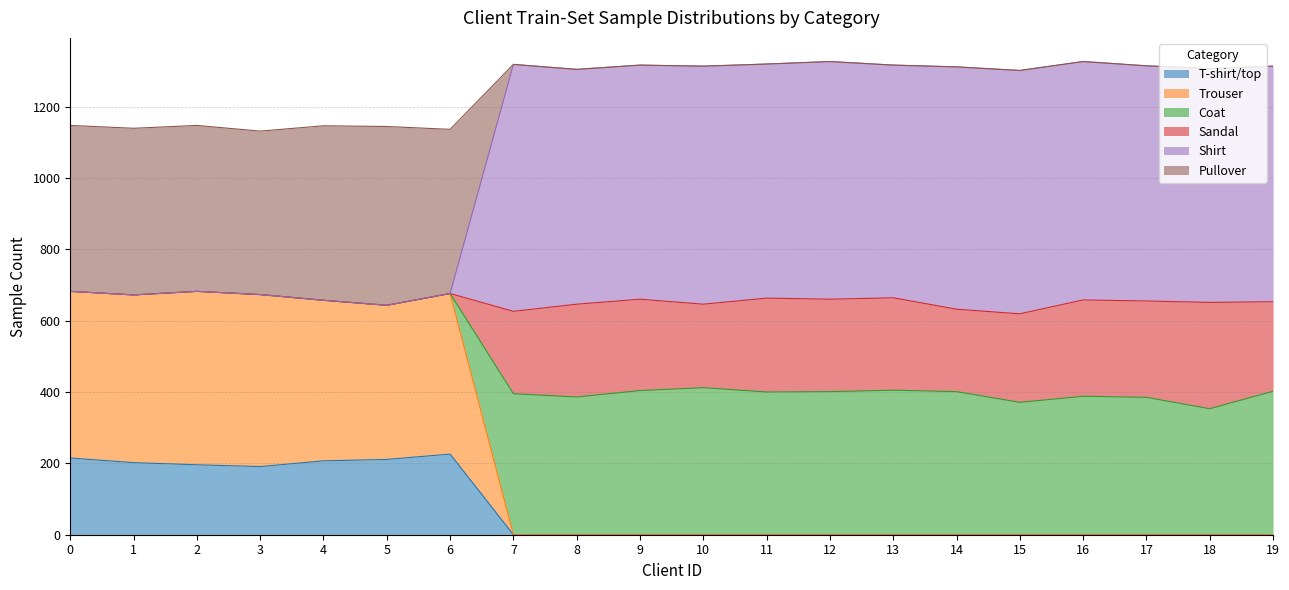

In T-shirt/top, how many points are lower than both neighbors (excluding endpoints)?

1